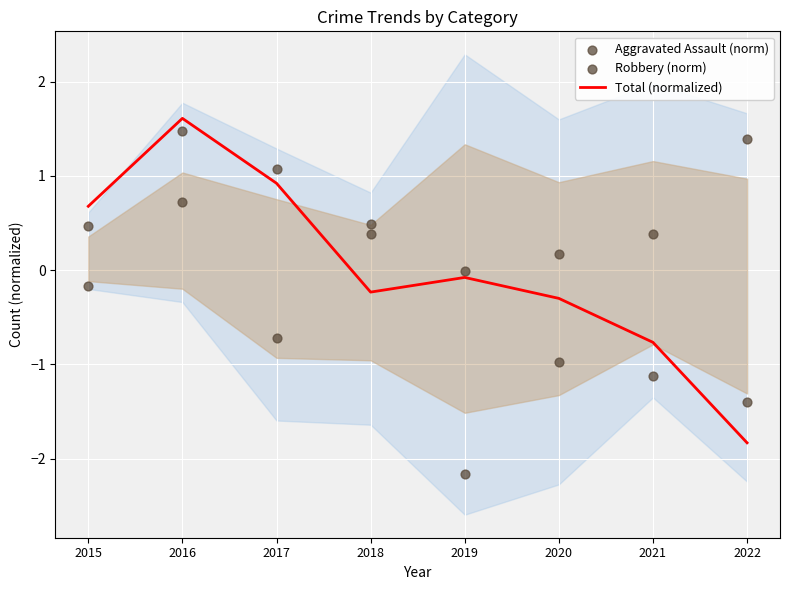

Which series has the largest total across all categories?

Total (normalized)